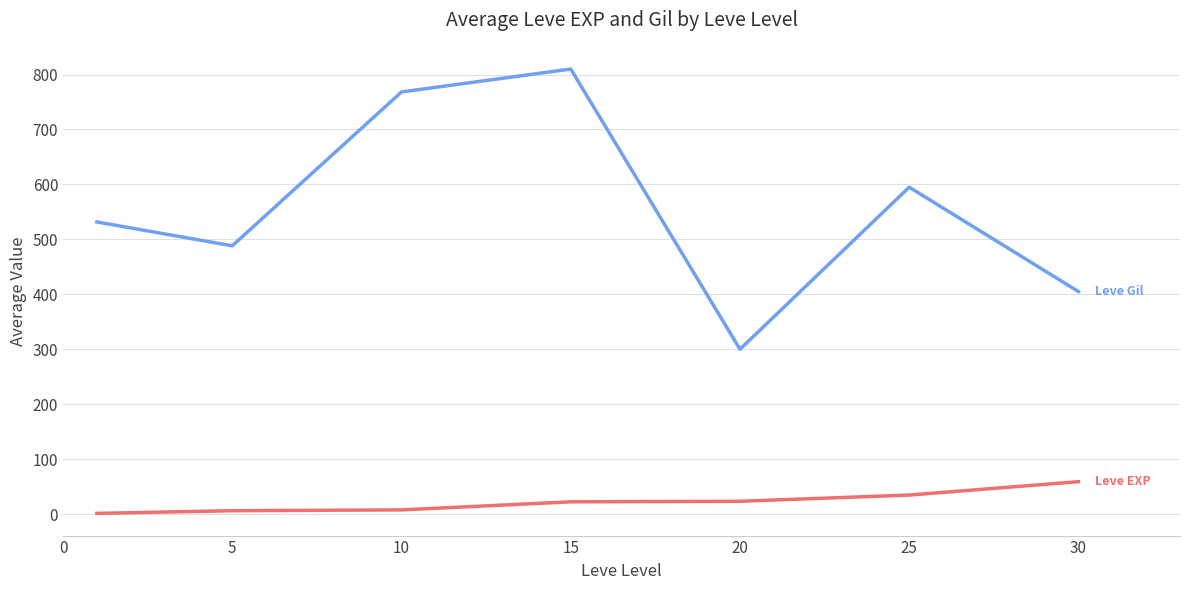

What is the maximum value shown in the chart?

810.0